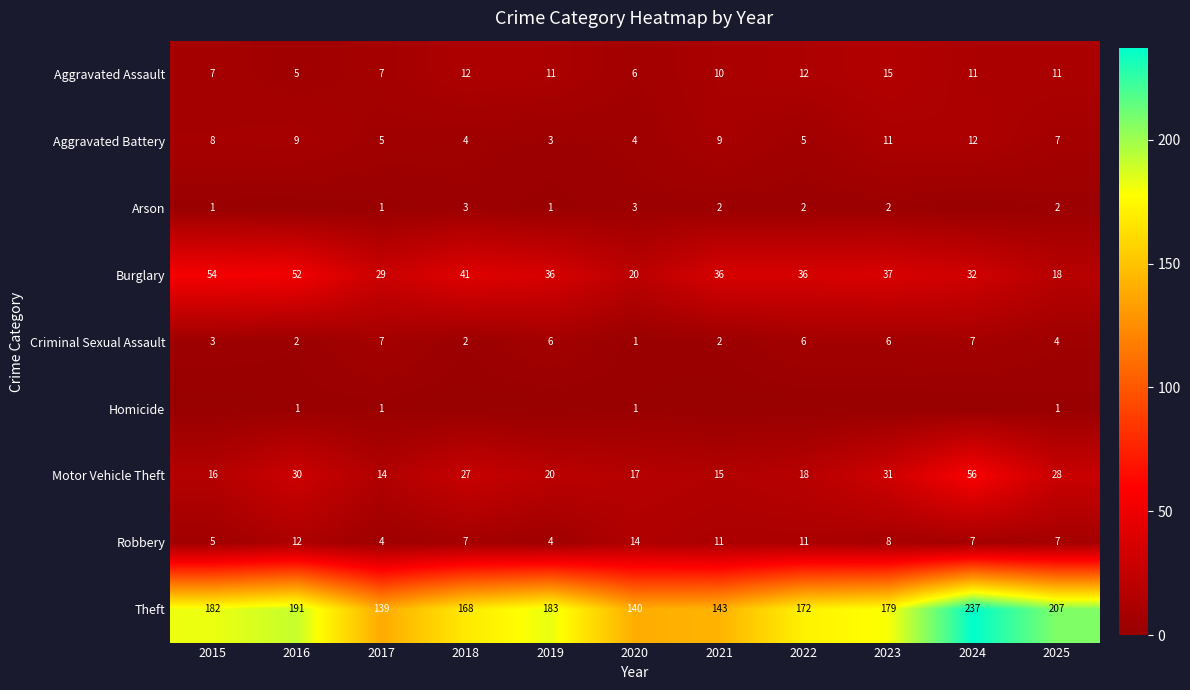

What is the sum of the Aggravated Assault values at 2015 and 2023?

22